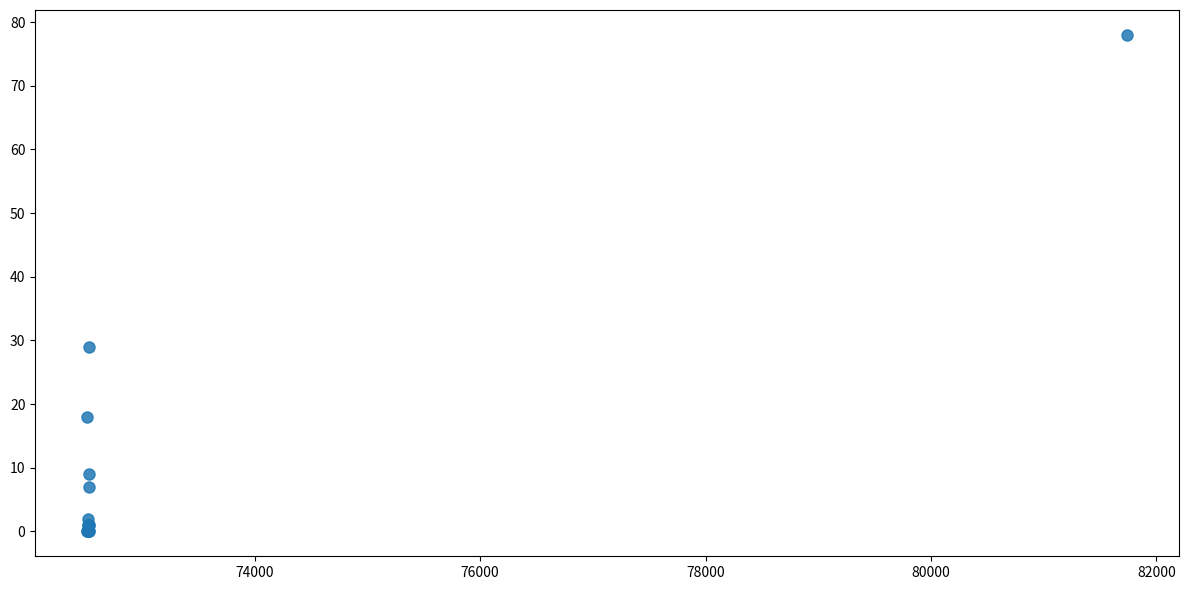

What Y value in the scatter plot is closest to 39?

29